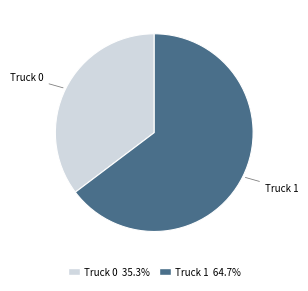

What is the ratio of the value at Truck 1 to the value at Truck 0?

1.8